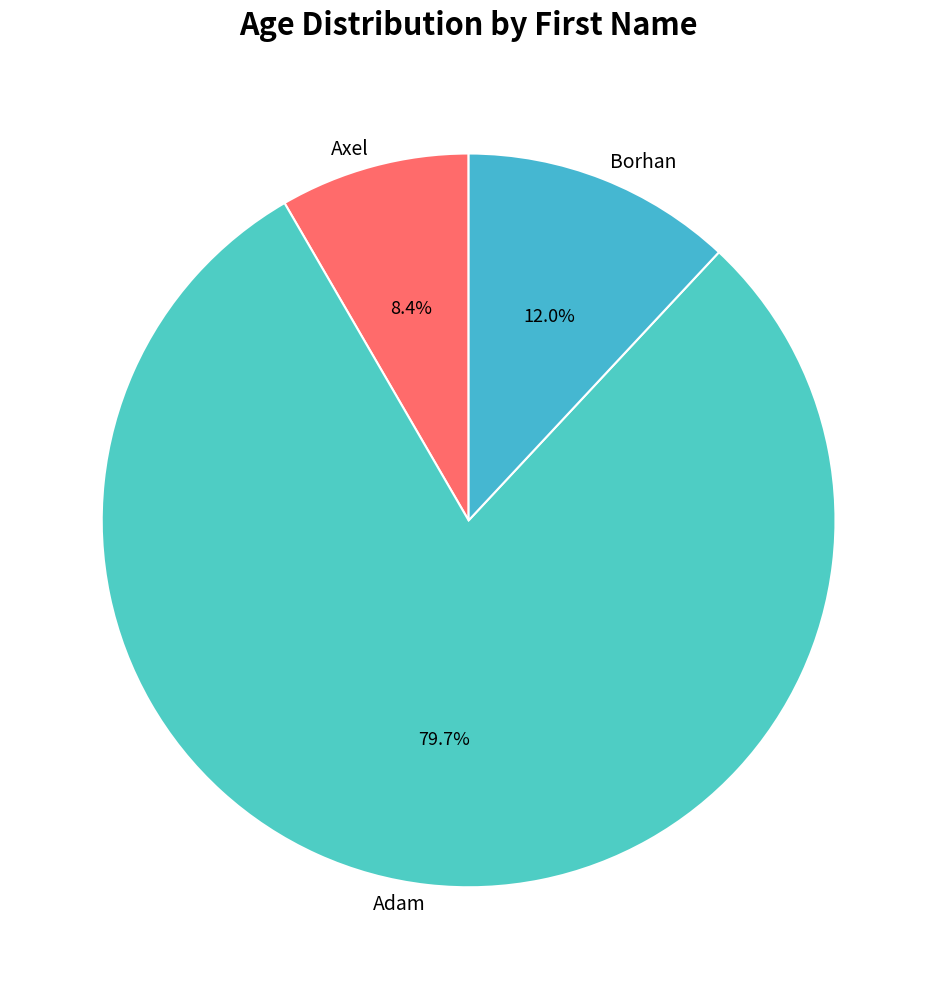

Which slice is the smallest?

Axel